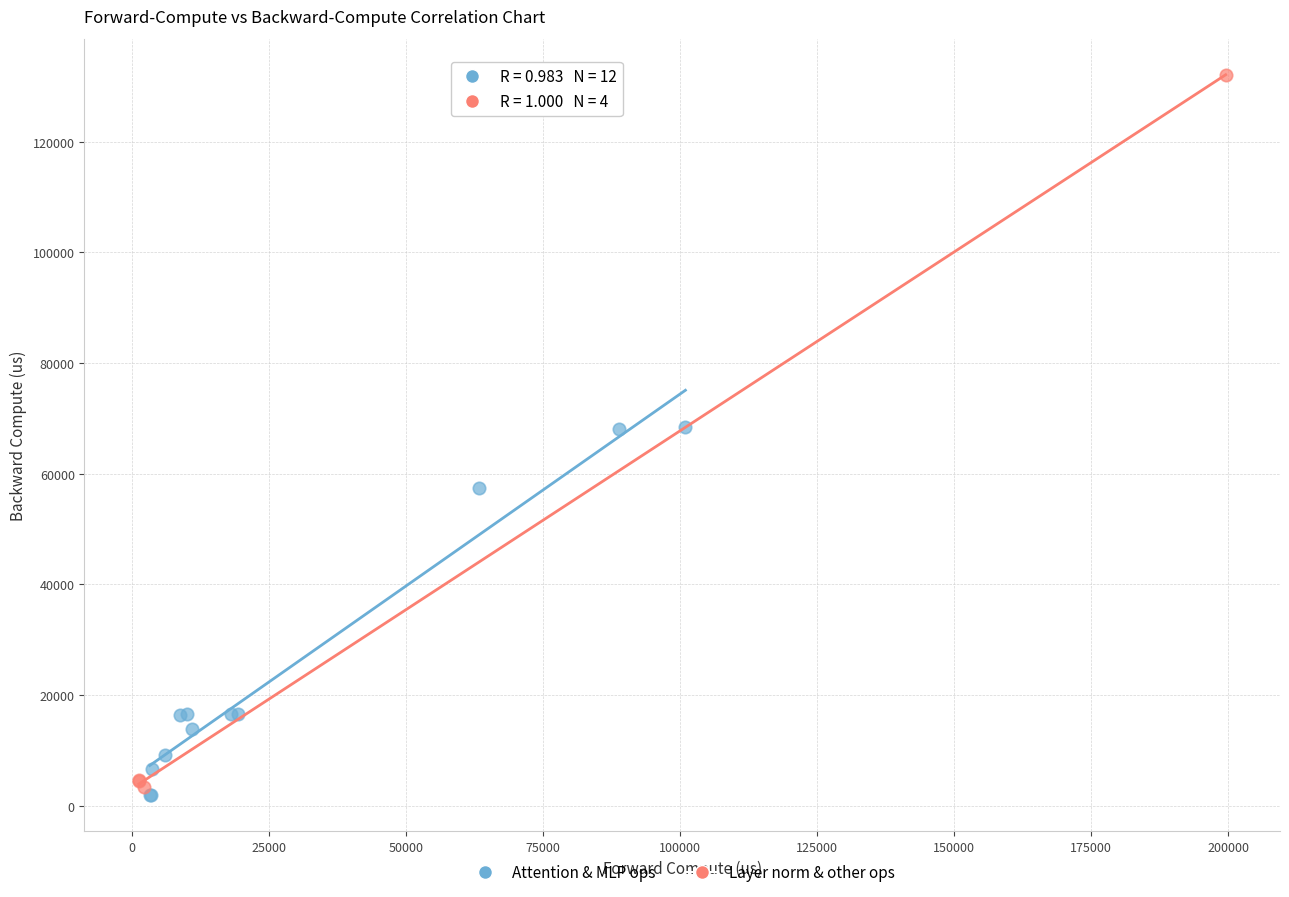

Which series contains the highest Y value?

Layer norm & other ops